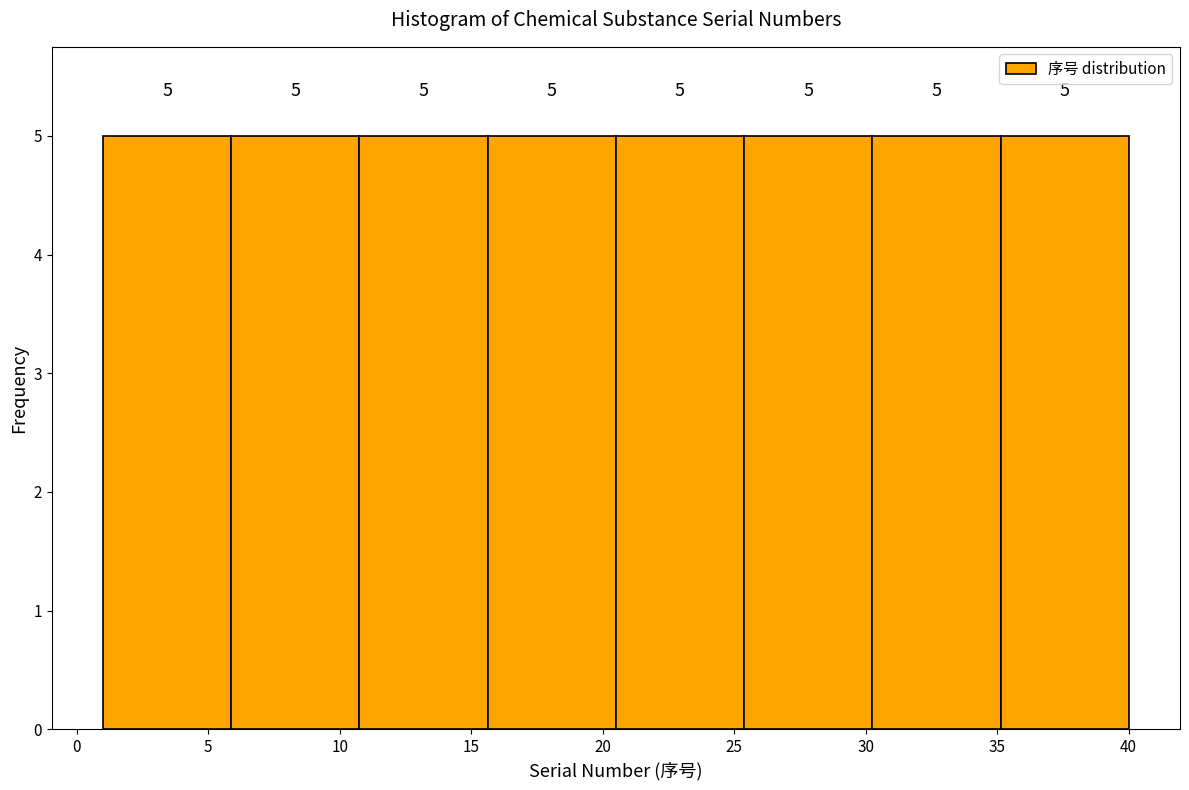

Reading left to right, list every bar in this chart as the range it spans on the x-axis followed by its height. The bar edges are not printed on the chart, so give them approximately, as read against the axis.

1.0 to 6.0: 5
6.0 to 11.0: 5
11.0 to 15.5: 5
15.5 to 20.5: 5
20.5 to 25.5: 5
25.5 to 30.5: 5
30.5 to 35.0: 5
35.0 to 40.0: 5